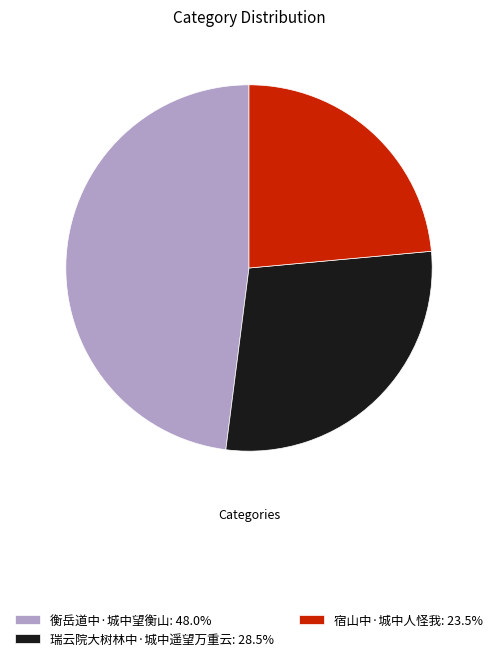

Combined, do 衡岳道中·城中望衡山: 48.0% and 宿山中·城中人怪我: 23.5% account for over 50%?

Yes